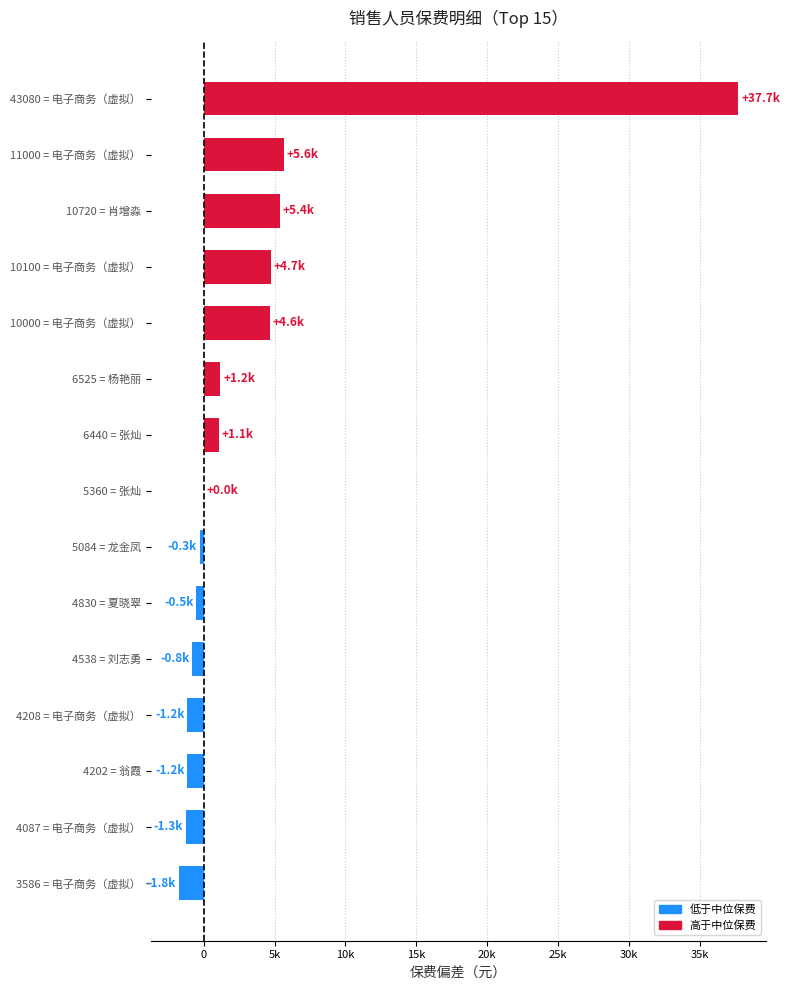

Count the number of values greater than 0.

7